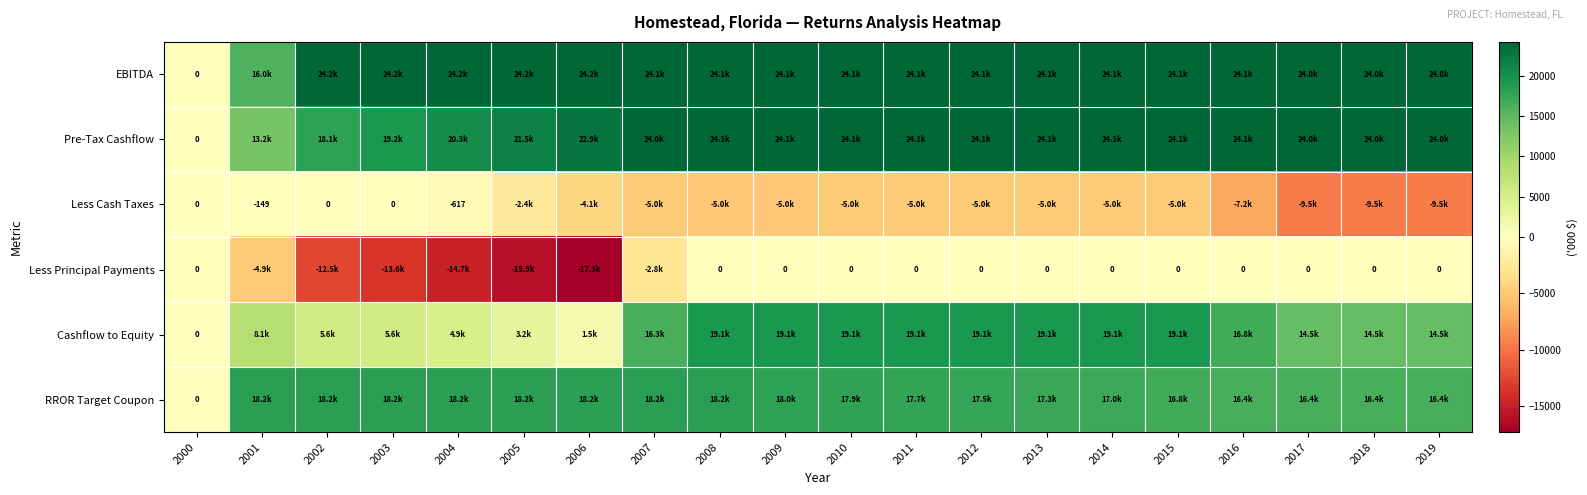

At which label is RROR Target Coupon closest to 9089?

2017